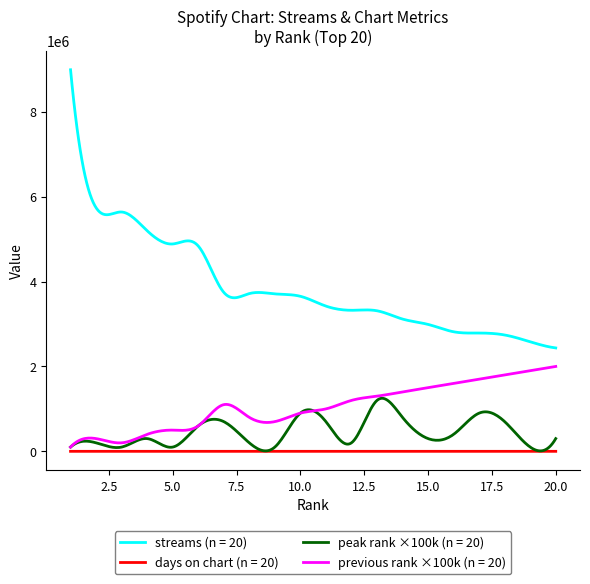

What is the maximum value shown in the chart?

8991272.0